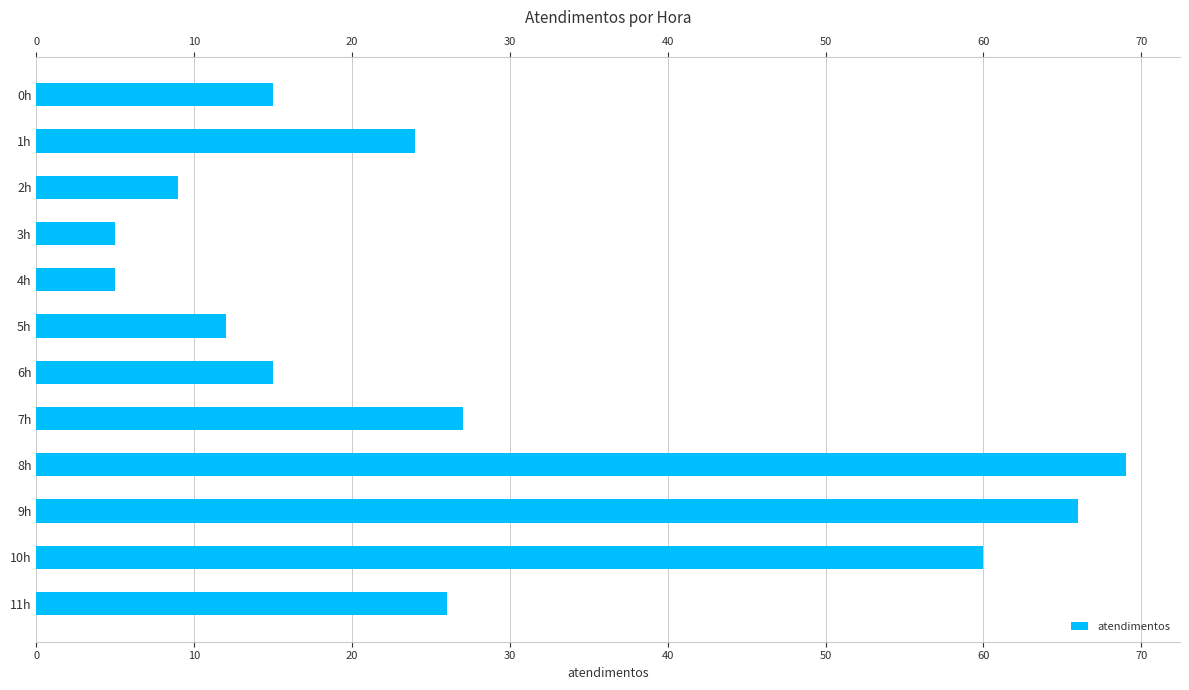

The value at 11h is 45. True or false?

False